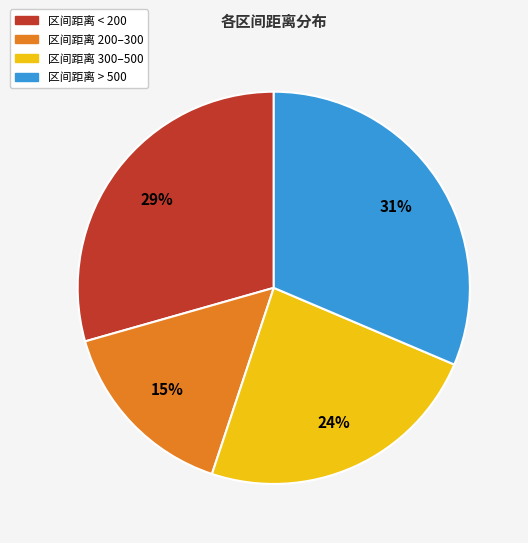

How many slices are in this pie chart?

4